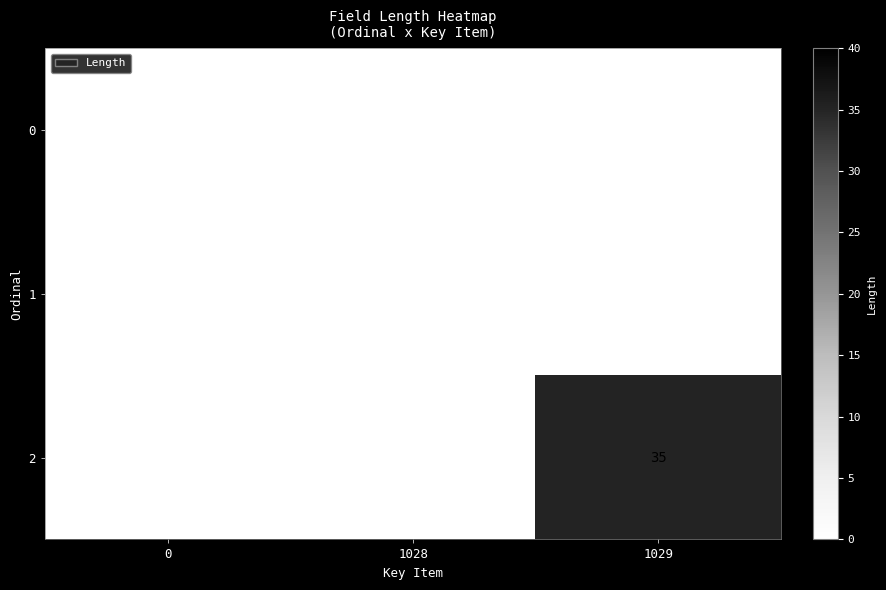

The value of 2 at 1029 is 17. True or false?

False